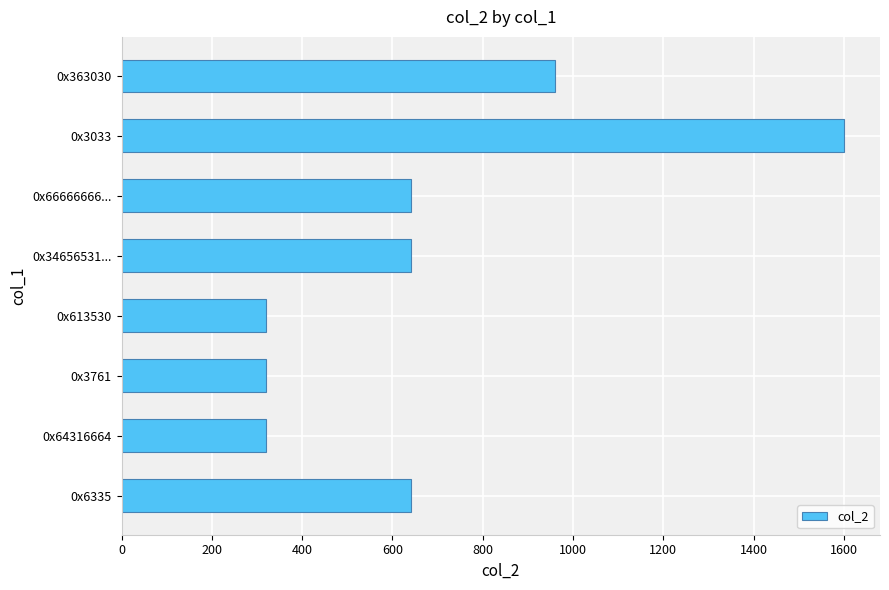

Reading top to bottom, extract all data points from this chart.

960	1600	640	640	320	320	320	640